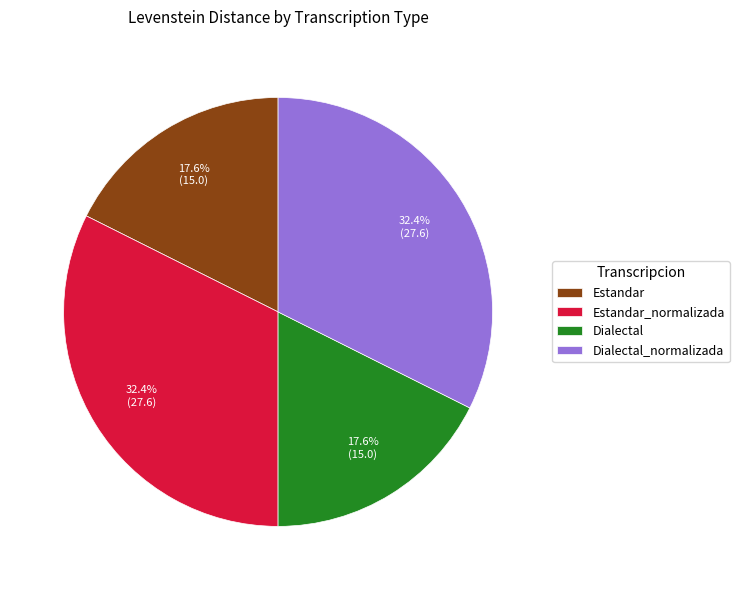

Does Dialectal_normalizada account for over 50% of the chart?

No